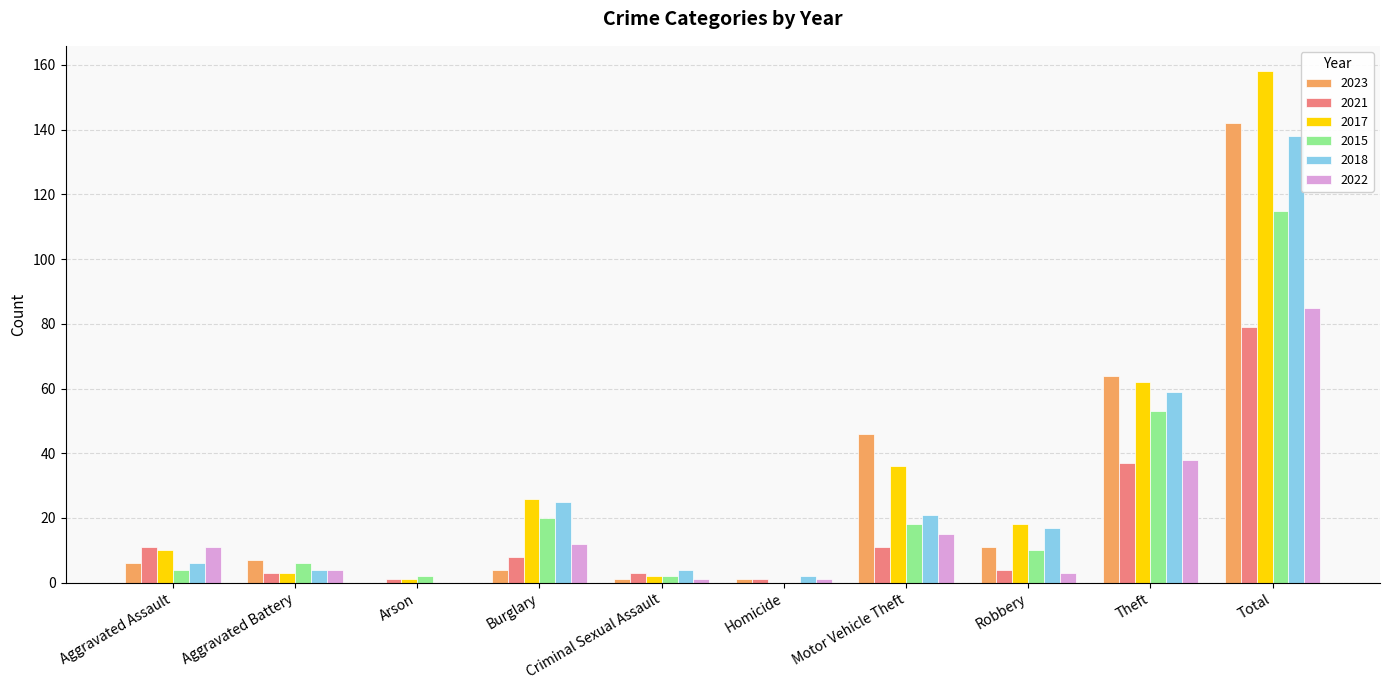

Reading right to left, extract all data points from this chart.

2023: Total=142	Theft=64	Robbery=11	Motor Vehicle Theft=46	Homicide=1	Criminal Sexual Assault=1	Burglary=4	Arson=0	Aggravated Battery=7	Aggravated Assault=6
2021: Total=79	Theft=37	Robbery=4	Motor Vehicle Theft=11	Homicide=1	Criminal Sexual Assault=3	Burglary=8	Arson=1	Aggravated Battery=3	Aggravated Assault=11
2017: Total=158	Theft=62	Robbery=18	Motor Vehicle Theft=36	Homicide=0	Criminal Sexual Assault=2	Burglary=26	Arson=1	Aggravated Battery=3	Aggravated Assault=10
2015: Total=115	Theft=53	Robbery=10	Motor Vehicle Theft=18	Homicide=0	Criminal Sexual Assault=2	Burglary=20	Arson=2	Aggravated Battery=6	Aggravated Assault=4
2018: Total=138	Theft=59	Robbery=17	Motor Vehicle Theft=21	Homicide=2	Criminal Sexual Assault=4	Burglary=25	Arson=0	Aggravated Battery=4	Aggravated Assault=6
2022: Total=85	Theft=38	Robbery=3	Motor Vehicle Theft=15	Homicide=1	Criminal Sexual Assault=1	Burglary=12	Arson=0	Aggravated Battery=4	Aggravated Assault=11